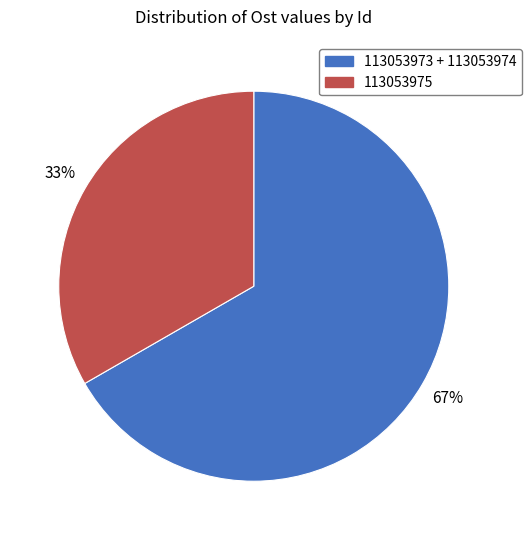

To the nearest percent, what is the average slice percentage?

50%